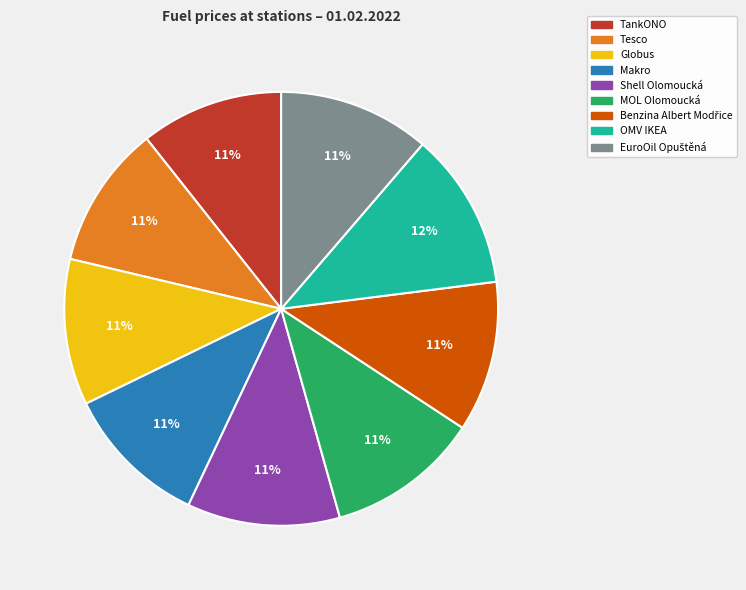

Do Tesco and Globus together represent more than half of the pie?

No